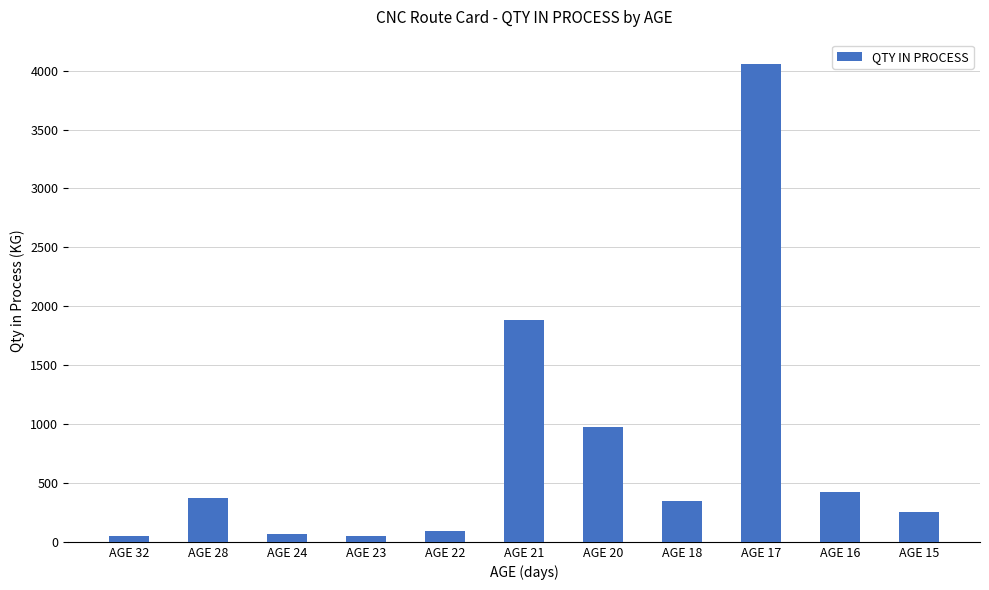

Which label corresponds to the largest value in the chart?

AGE 17